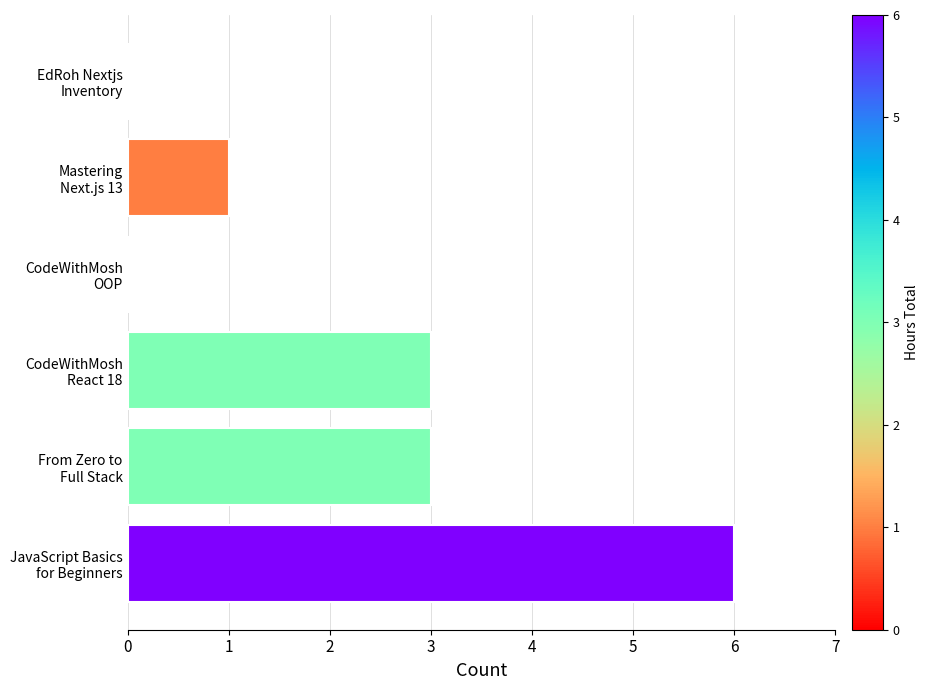

What is the maximum value shown in the chart?

6